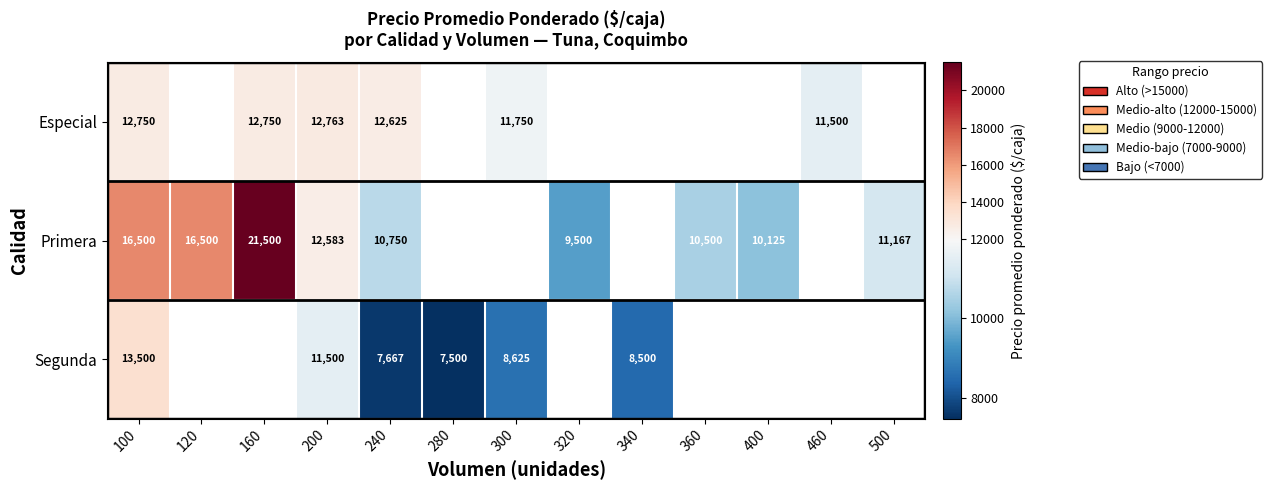

At which category is the sum across all series the highest?

100